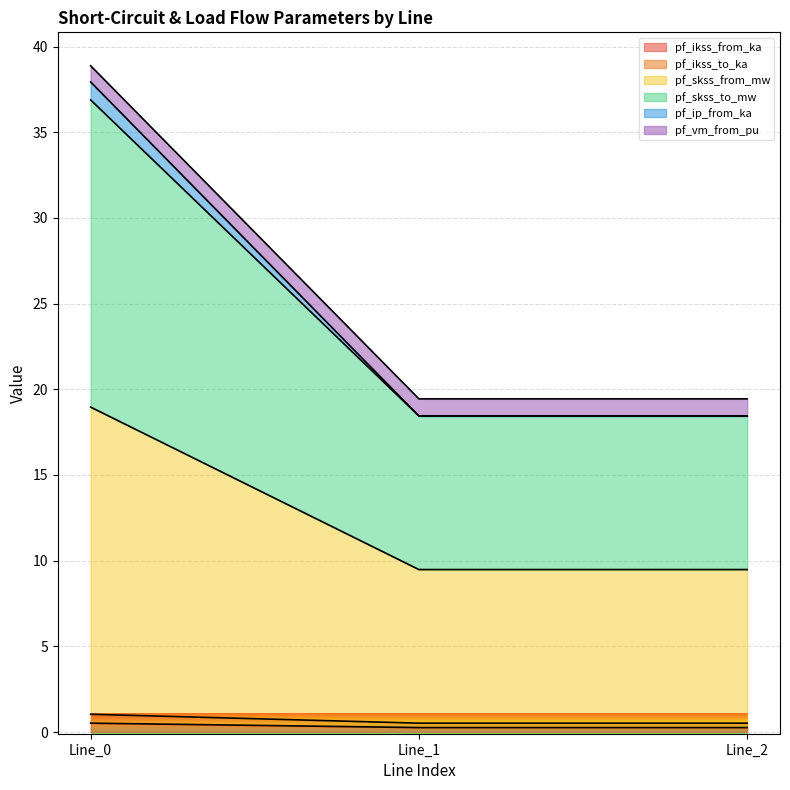

How many lines are shown in the chart?

6